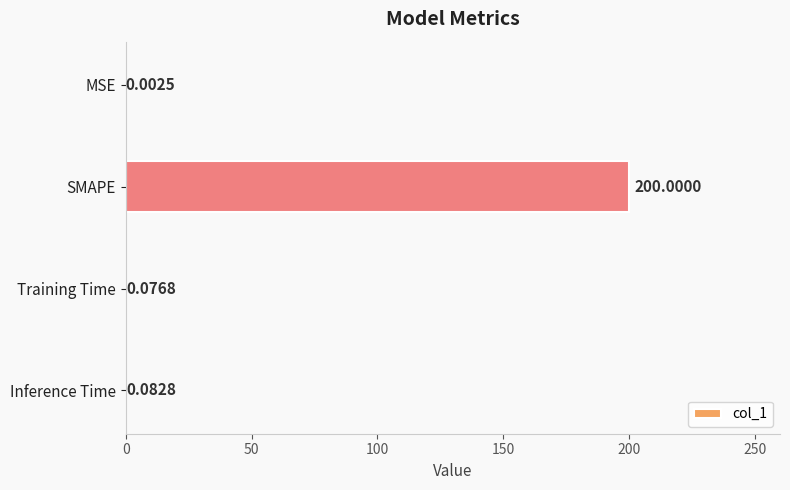

What is the change in value from MSE to SMAPE?

+200.0